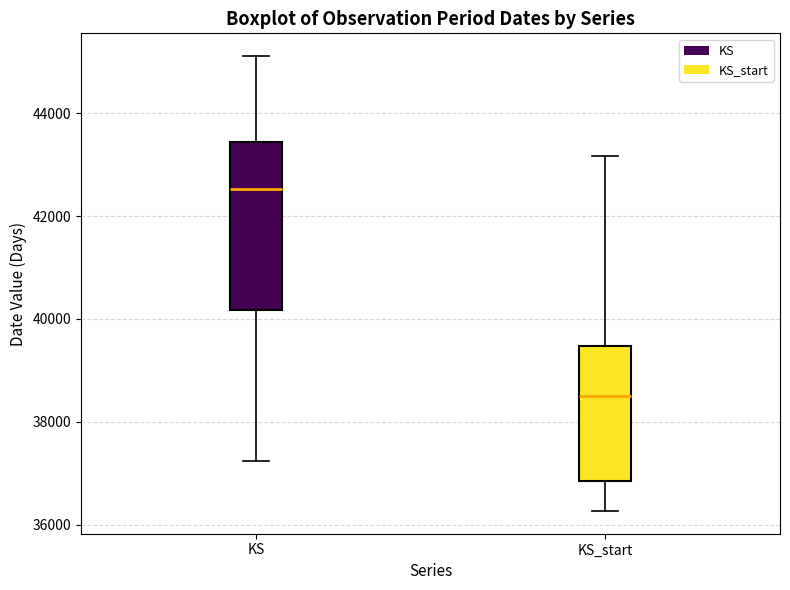

Which box is the tallest, from its lower edge to its upper edge?

KS